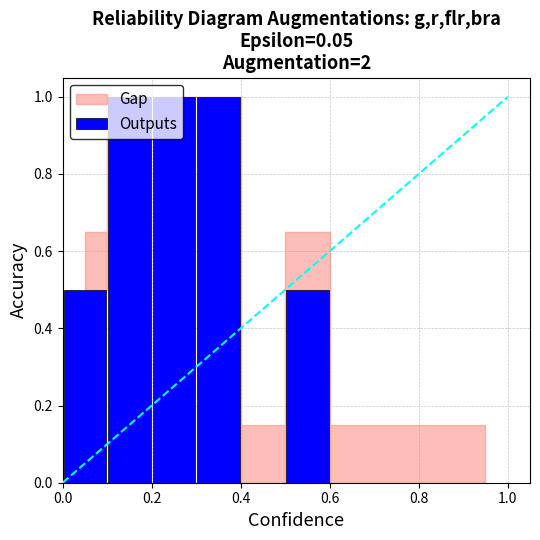

What is the maximum value shown in the chart?

1.0